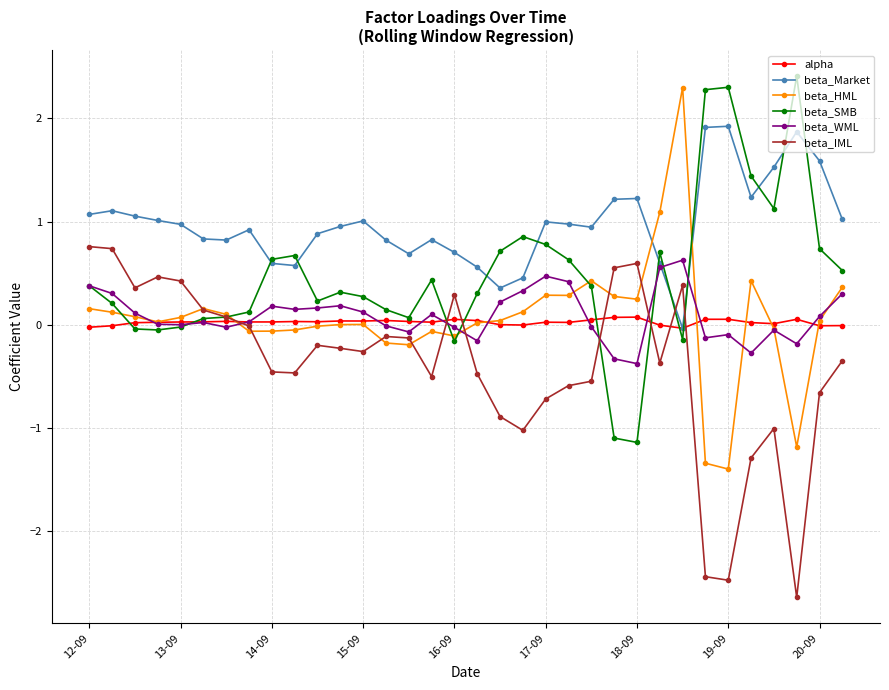

What is the maximum value for beta_IML?

0.8